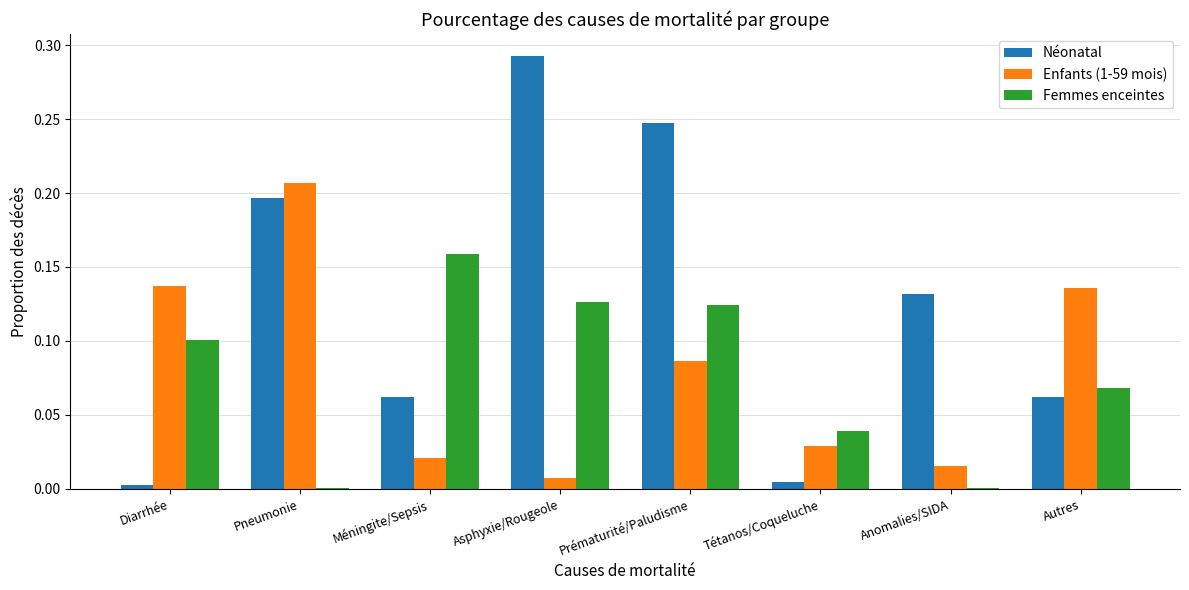

Which category has the highest value across all series?

Asphyxie/Rougeole